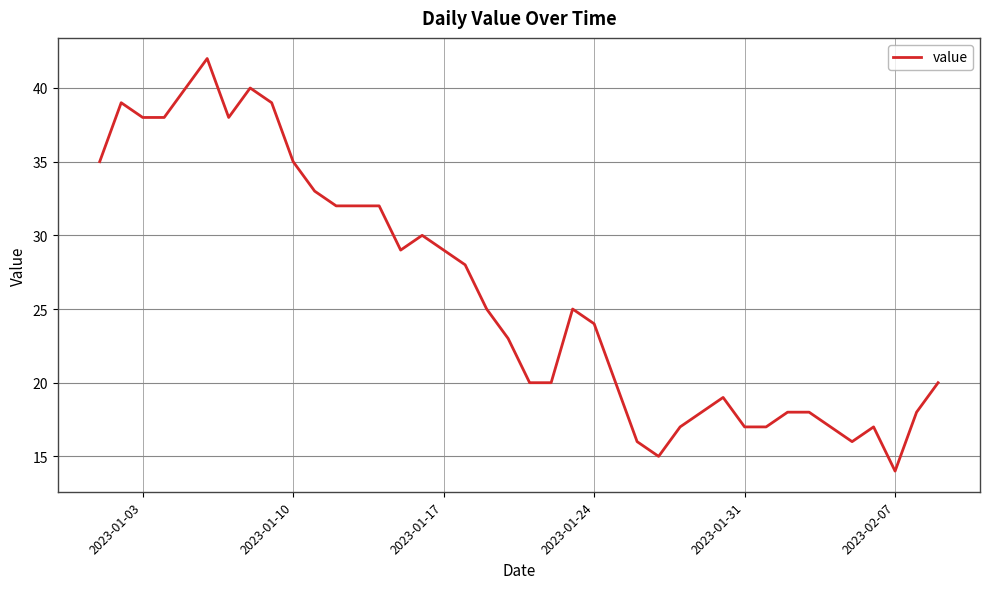

Does the chart have visible grid lines?

Yes